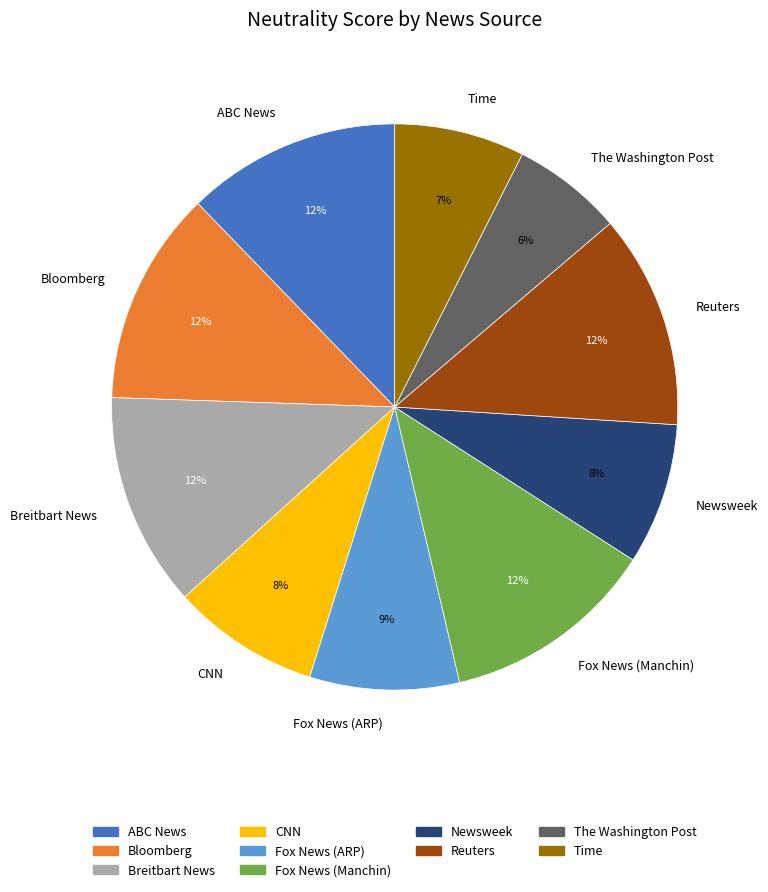

Is there a majority slice in this chart?

No